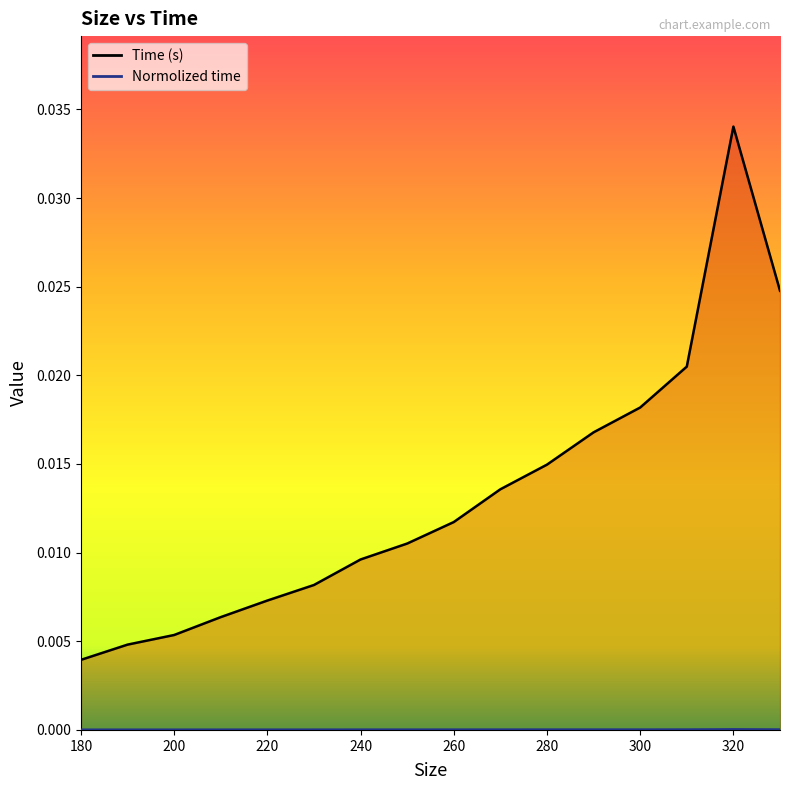

True or false: Time (s) has more than 2 interior local peaks.

False